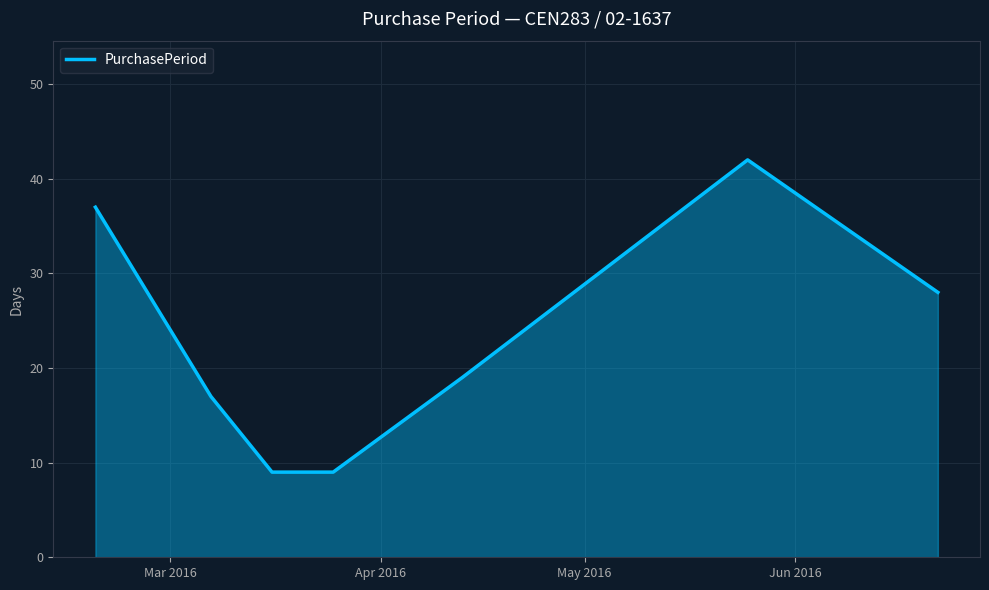

What is the greatest value displayed?

42